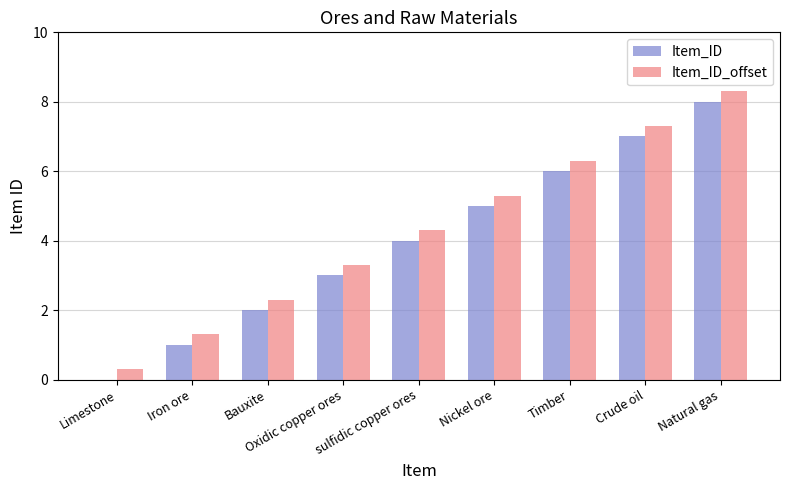

Reading left to right, what are all the values shown in this chart?

Item_ID: 0.0	1.0	2.0	3.0	4.0	5.0	6.0	7.0	8.0
Item_ID_offset: 0.3	1.3	2.3	3.3	4.3	5.3	6.3	7.3	8.3